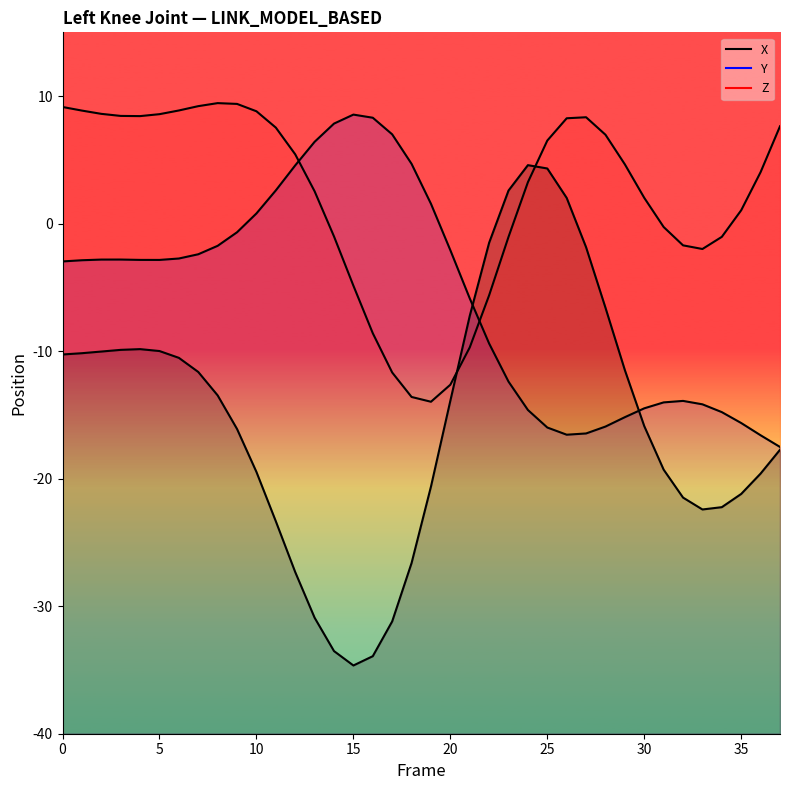

At 20, list the series in order from largest to smallest.

Z, Y, X